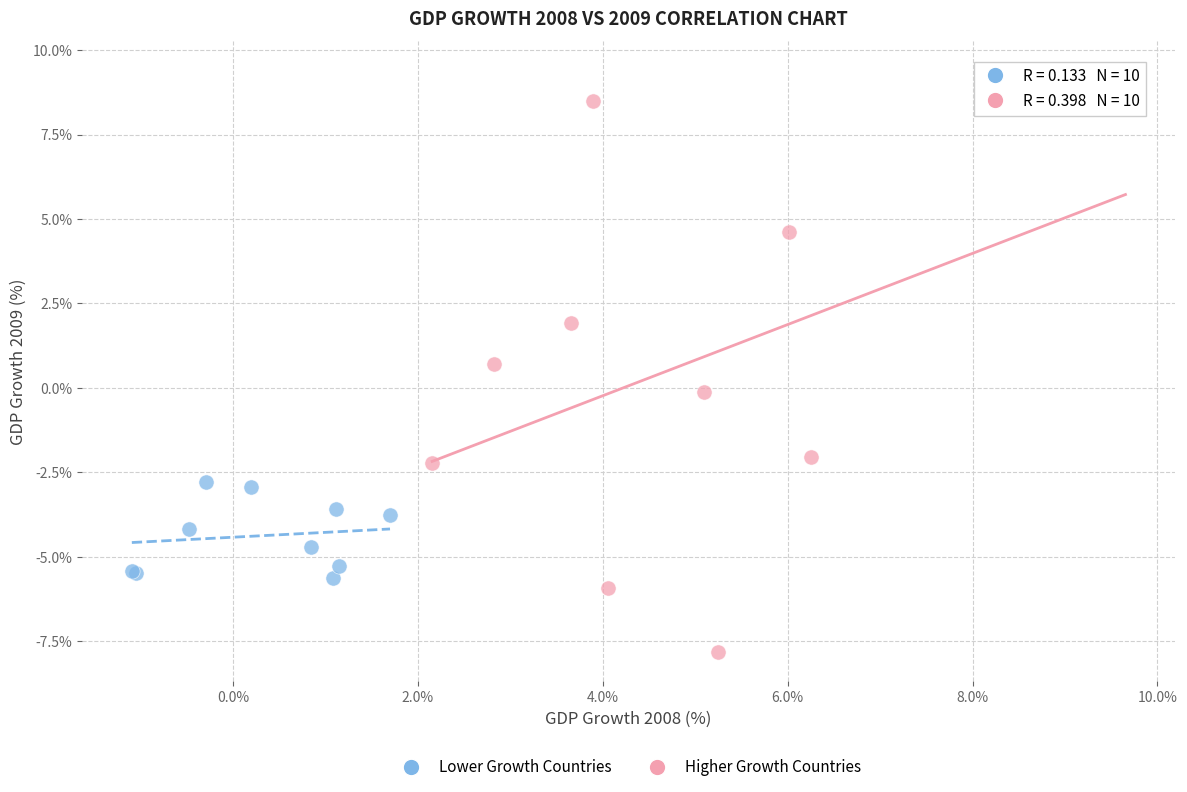

Which series contains the highest Y value?

Higher Growth Countries